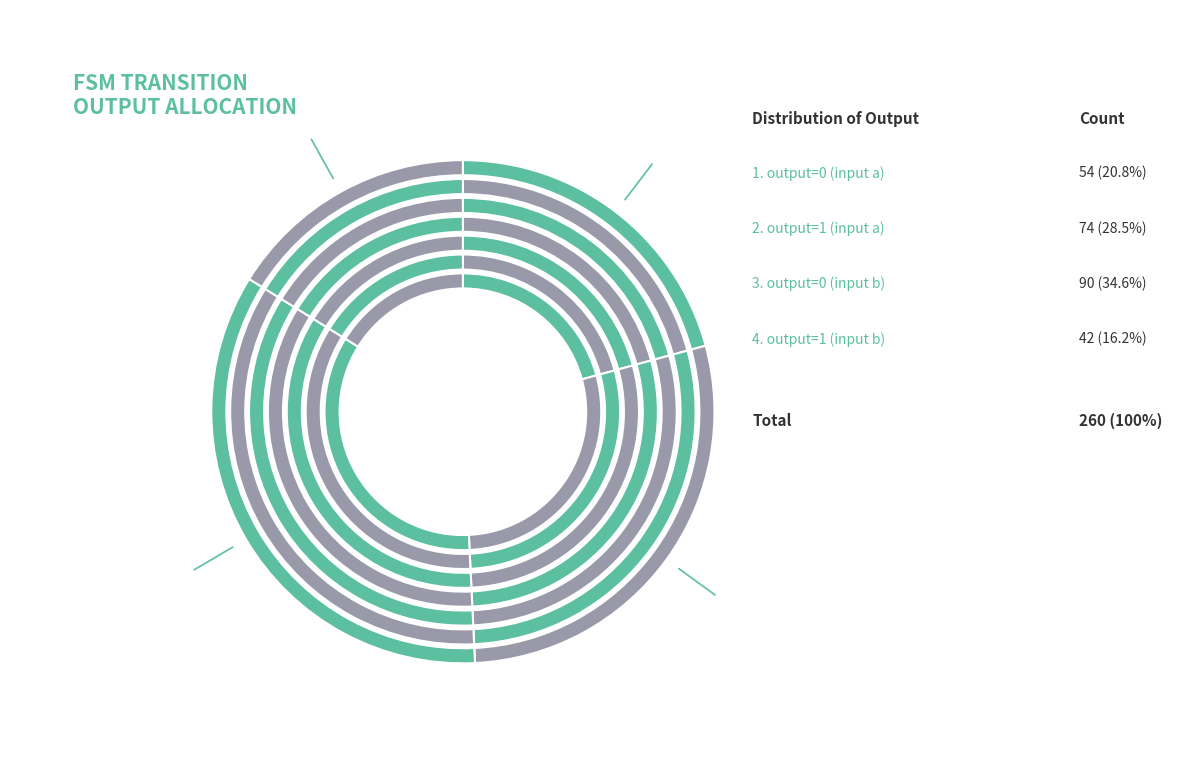

Does any single category account for the majority?

No